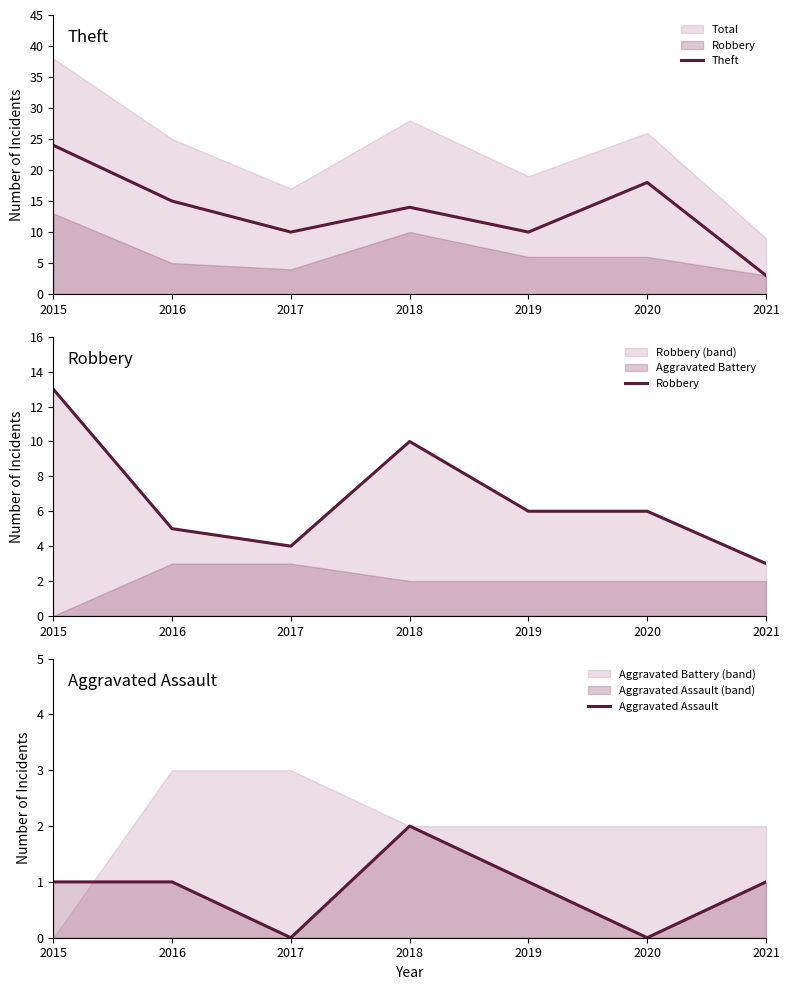

Does the chart display data point markers on the line(s)?

No